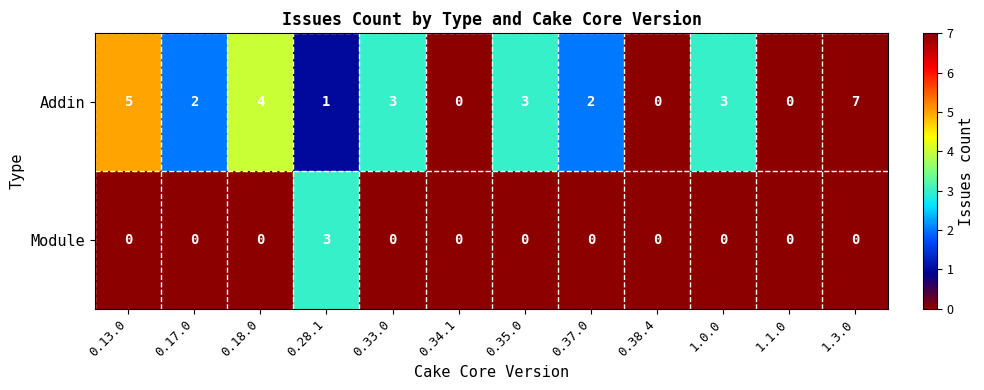

True or false: Addin has a value of 1 at 0.17.0.

False